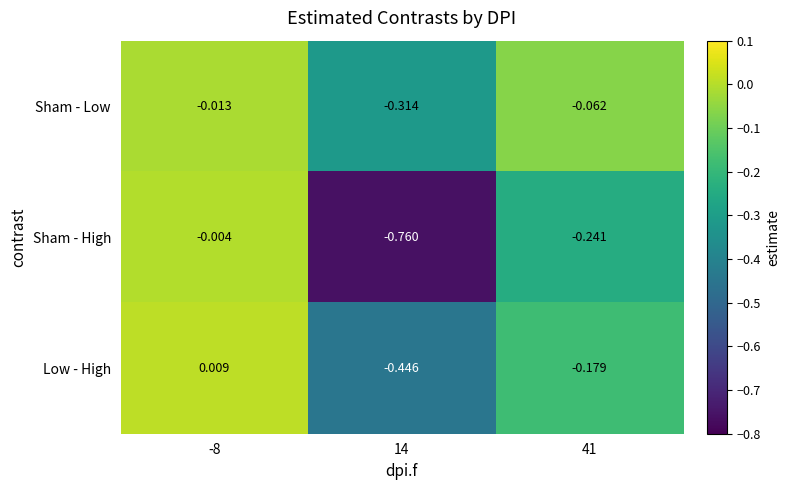

At -8, list the series in order from smallest to largest.

Sham - Low, Sham - High, Low - High